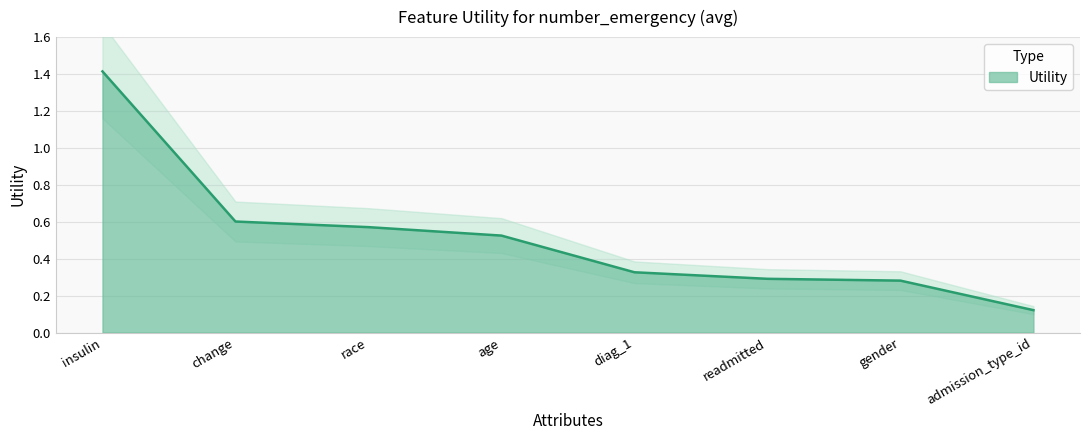

At which label does Utility reach its peak?

insulin